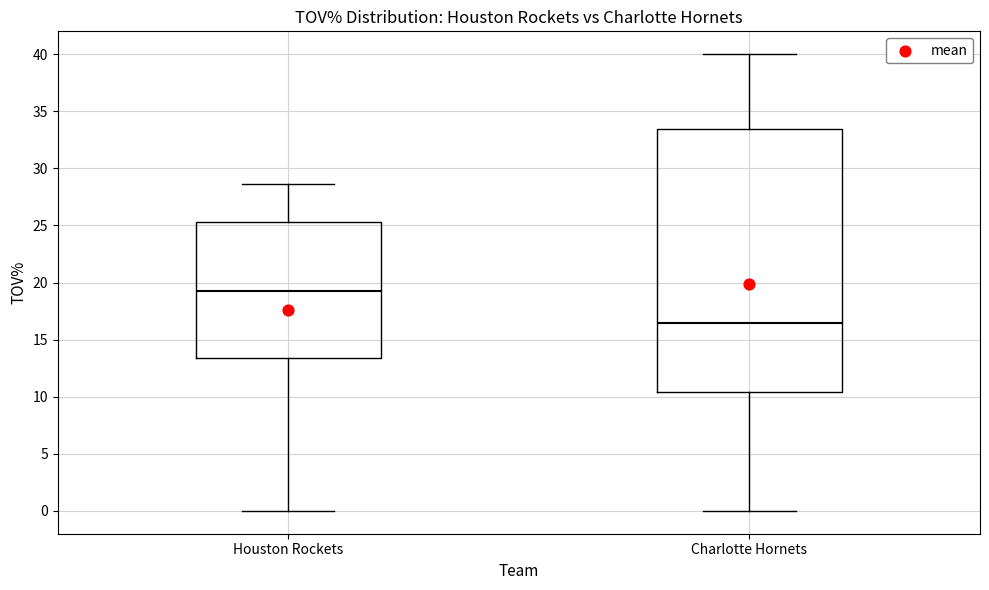

Reading left to right, read every box against the y-axis: the position of its median line, the range the box covers, and the ends of its whiskers. The values are not printed on the chart, so give them approximately, as read against the axis.

Houston Rockets: median 19.5, box 13.5 to 25.5, whiskers 0.0 to 28.5
Charlotte Hornets: median 16.5, box 10.5 to 33.5, whiskers 0.0 to 40.0